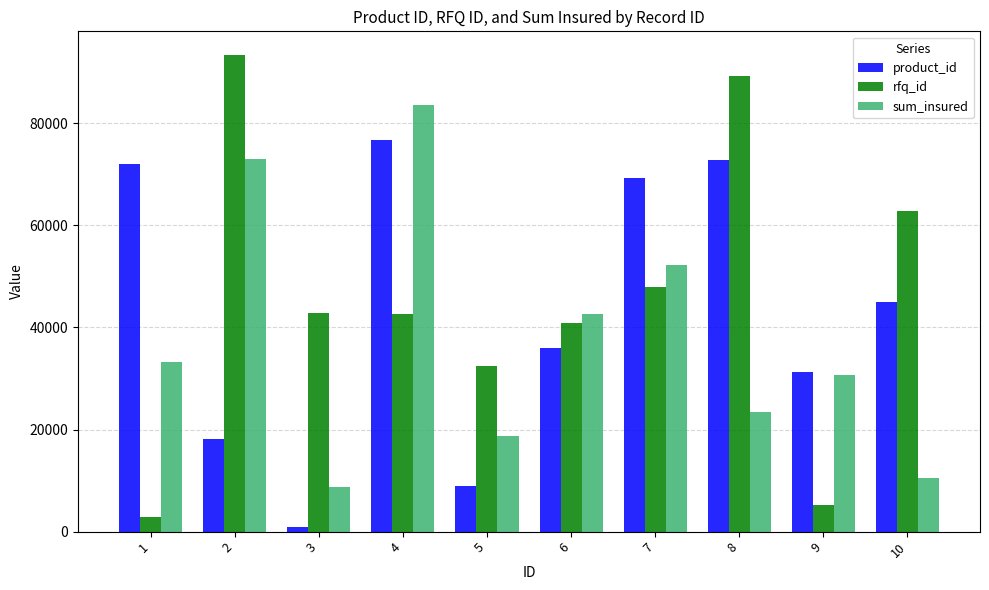

At which category is the sum across all series the highest?

4